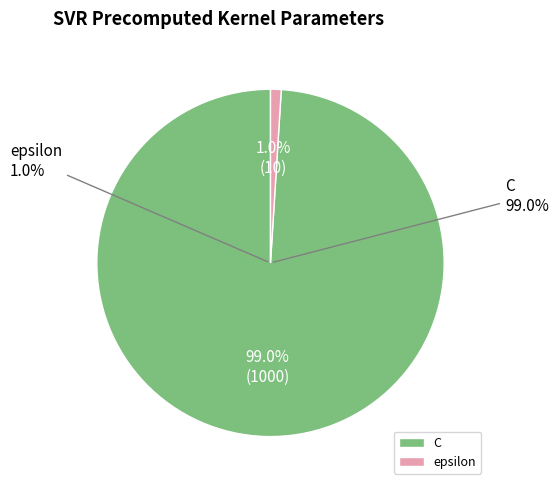

Rank the categories by value from highest to lowest.

C, epsilon